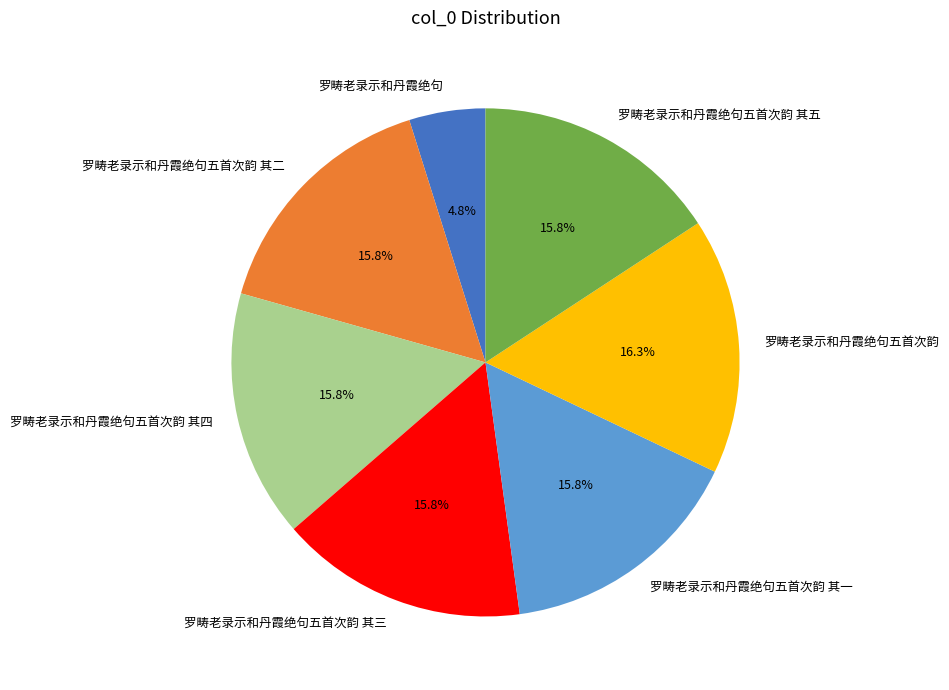

Does 罗畴老录示和丹霞绝句五首次韵 其二 account for over 50% of the chart?

No